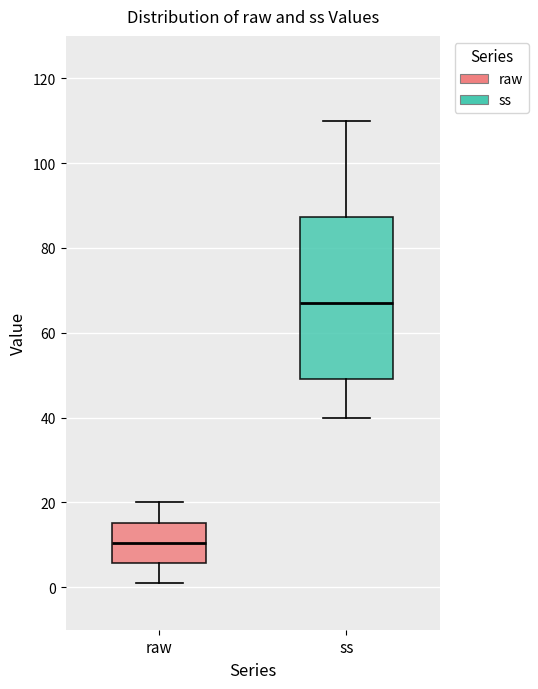

Which box's median line is the highest?

ss